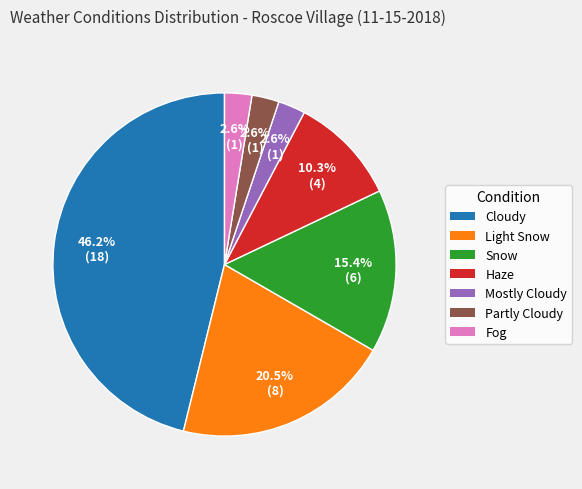

How many segments does this pie chart have?

7